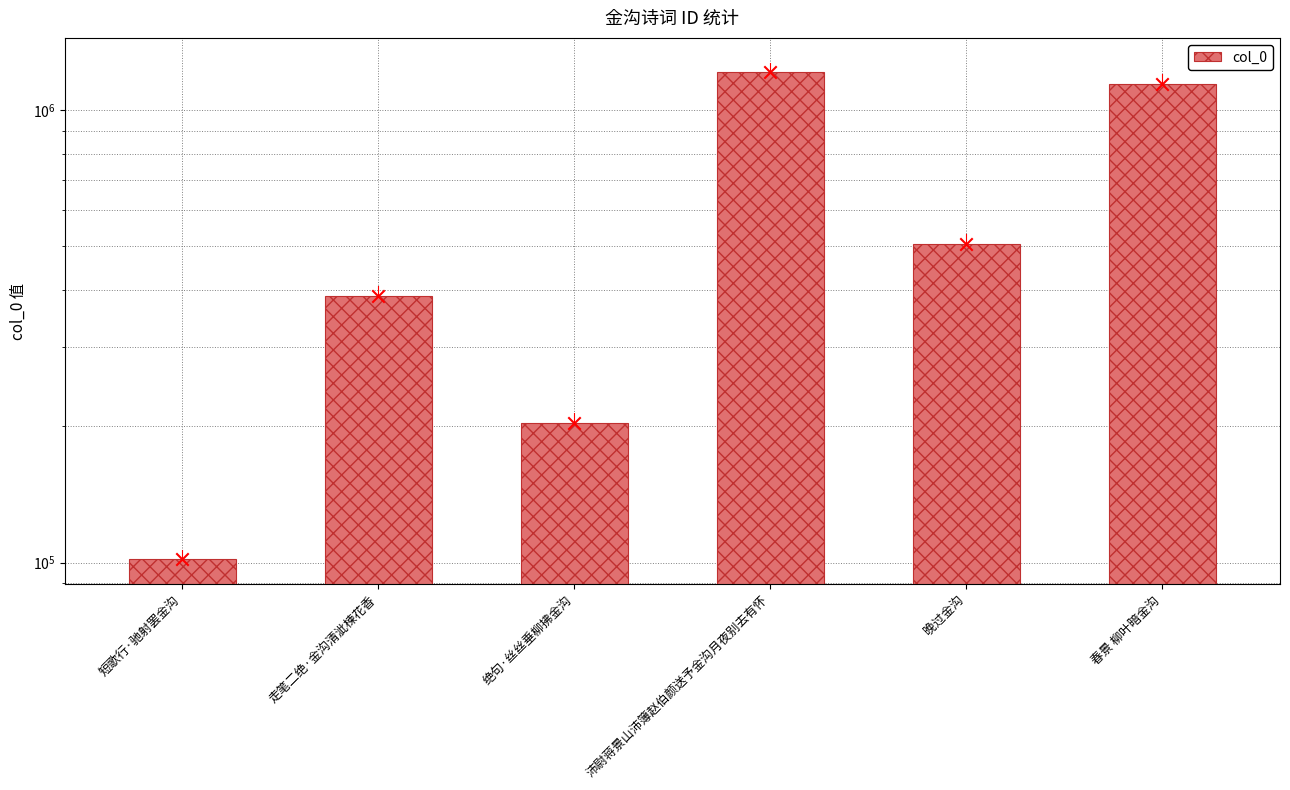

What is the change in value from 短歌行·驰射罢金沟 to 春景 柳叶暗金沟?

+1041267